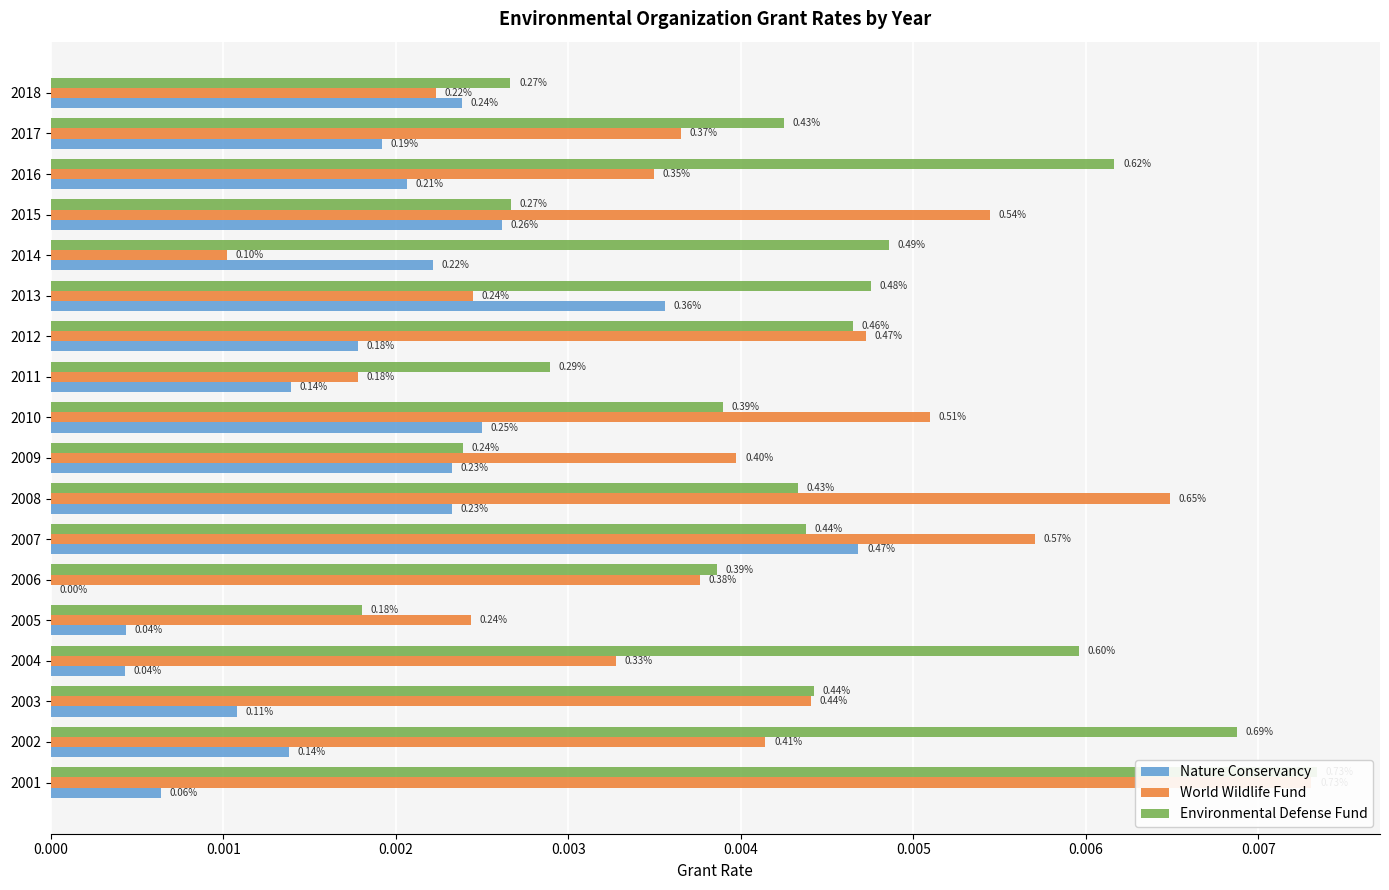

True or false: Nature Conservancy has a value of 0.0 at 2003.

False